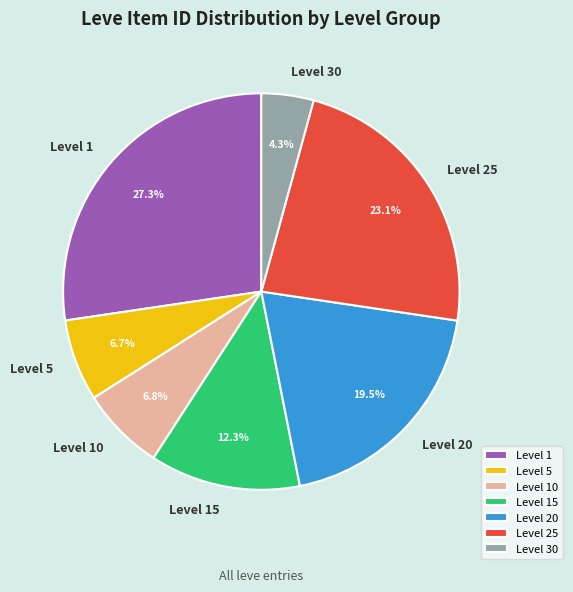

To the nearest percent, what is the difference between the largest and smallest slice percentages?

23%